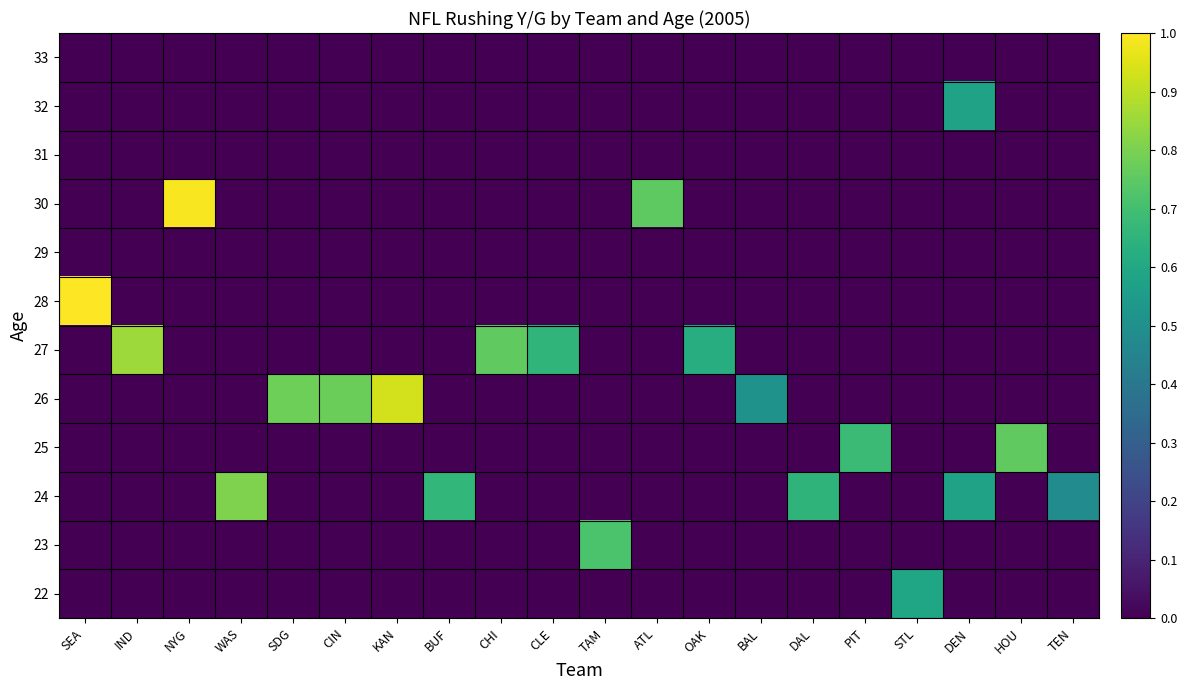

Which series has the largest total across all categories?

24